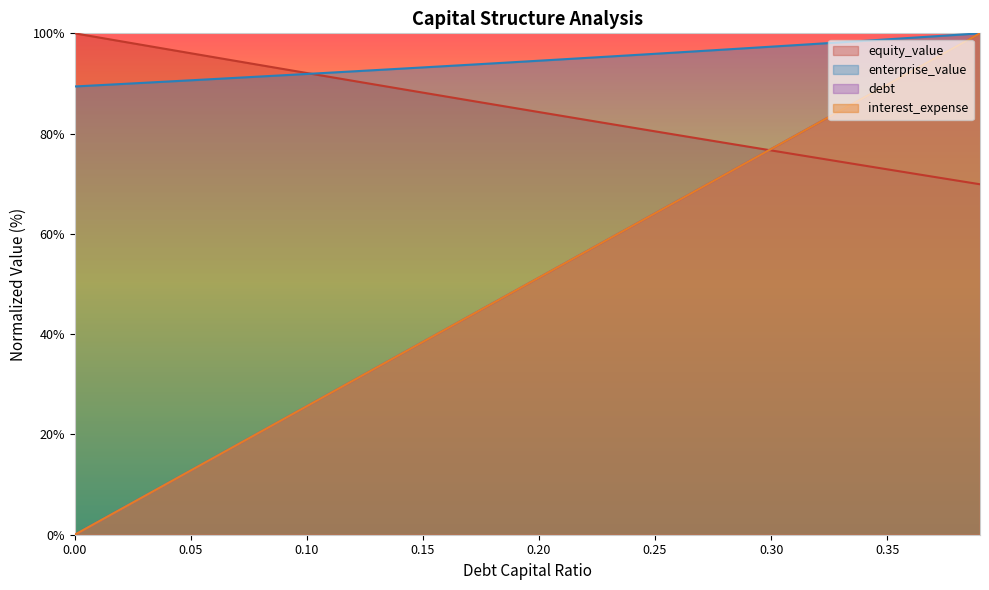

How many distinct data groups are displayed?

4